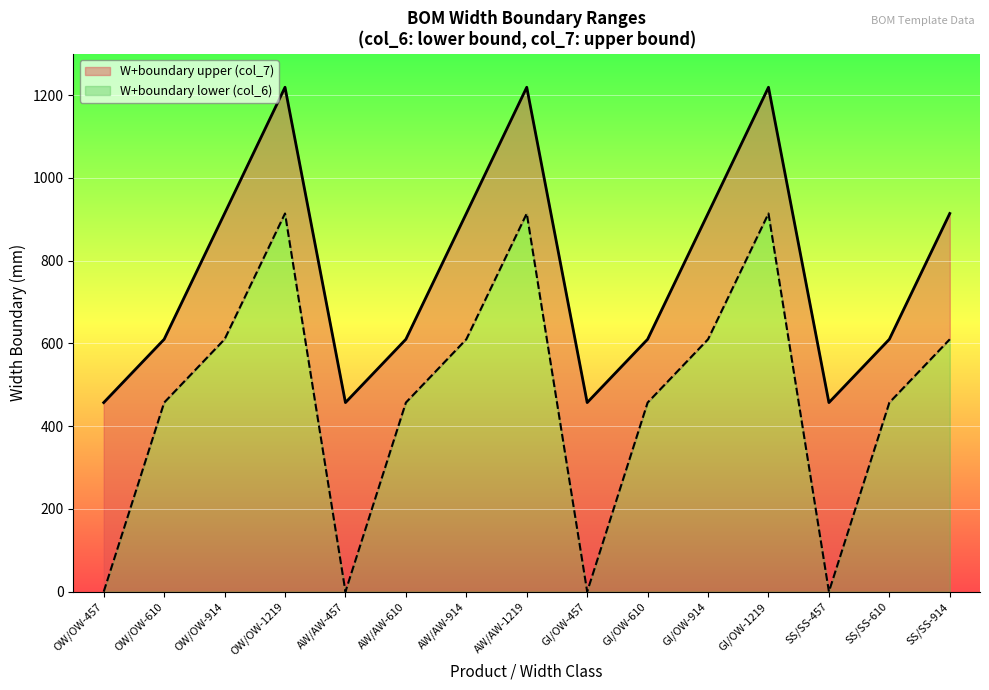

Does the chart display data point markers on the line(s)?

No